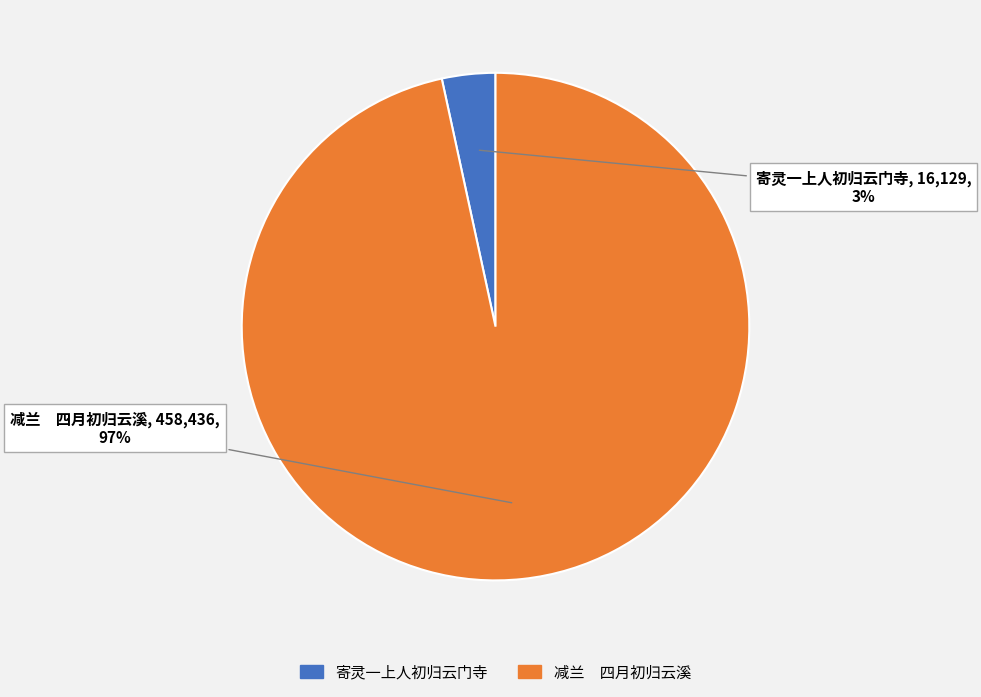

Is 寄灵一上人初归云门寺 the majority of the pie?

No